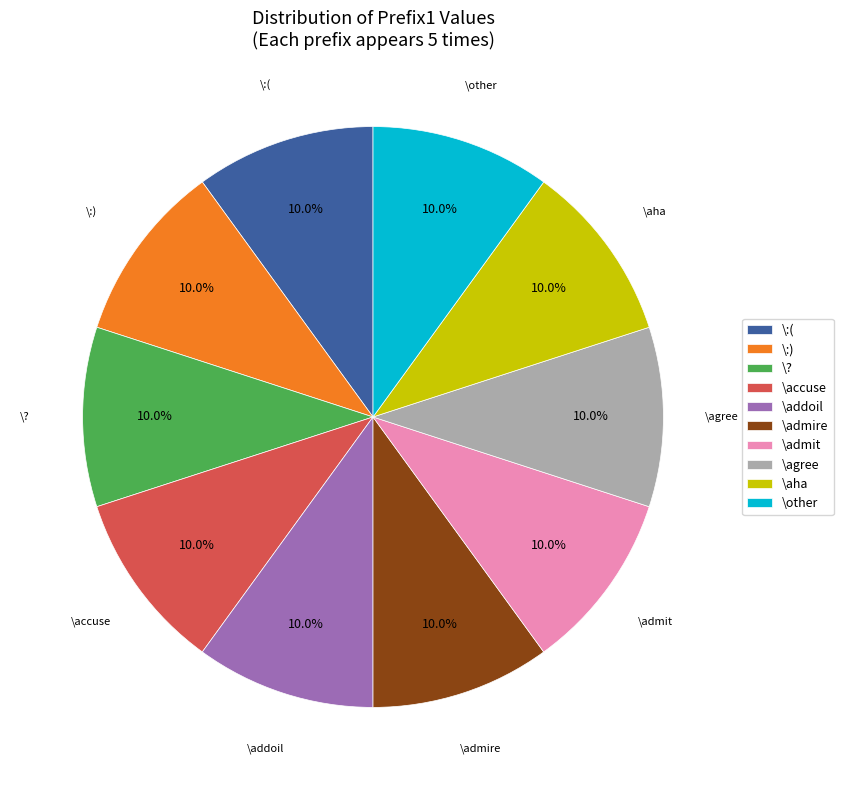

Is the sum of \admire and \:) greater than half?

No